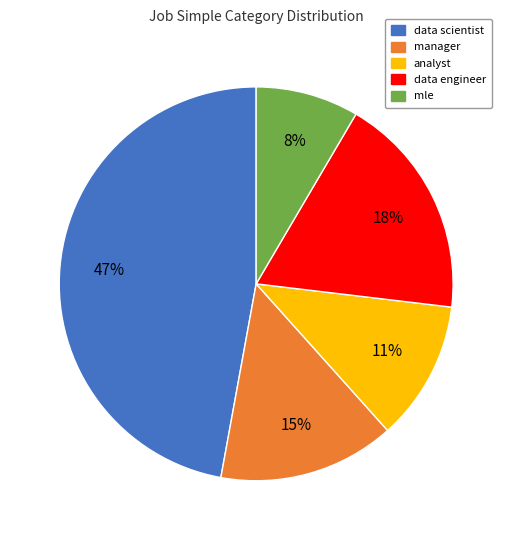

Is data engineer the majority of the pie?

No